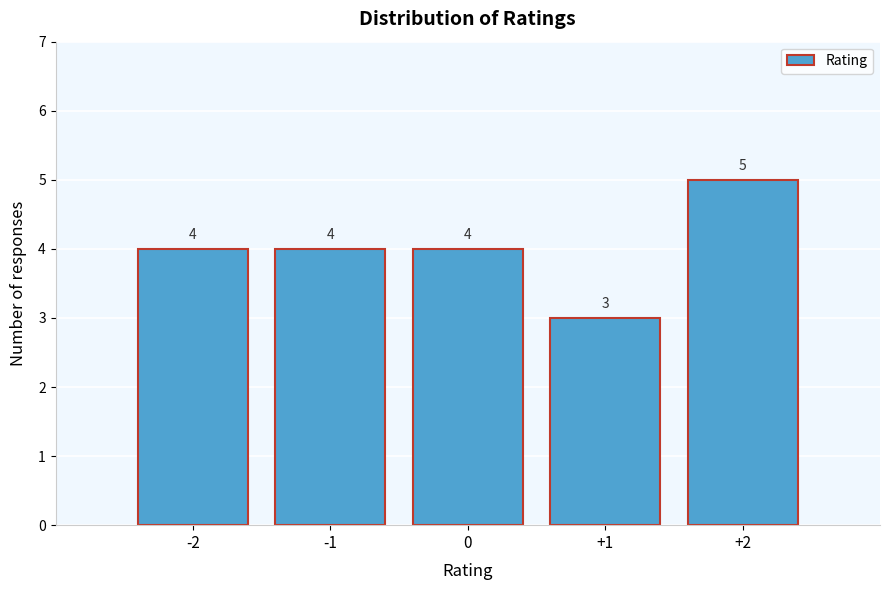

Reading left to right, what are all the values shown in this chart?

4	4	4	3	5